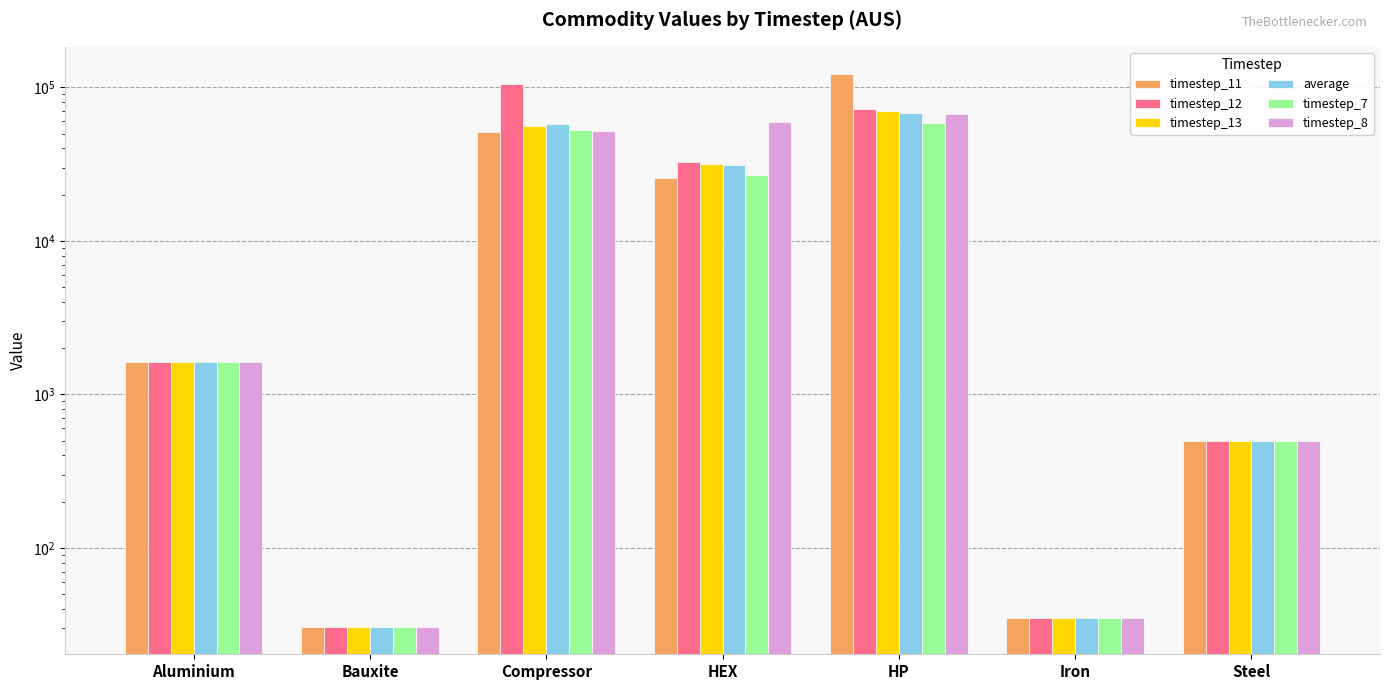

Which has a higher value, Bauxite or Compressor?

Compressor